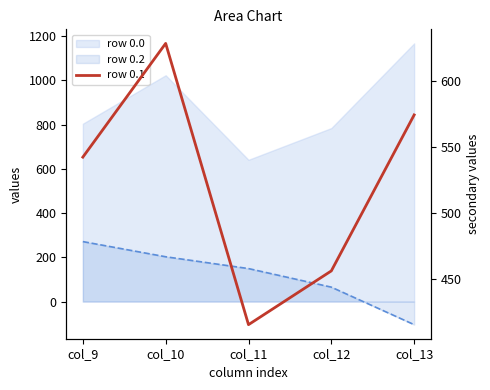

Reading left to right, extract all data points from this chart.

542.1	628.1	415.4	456.1	574.0